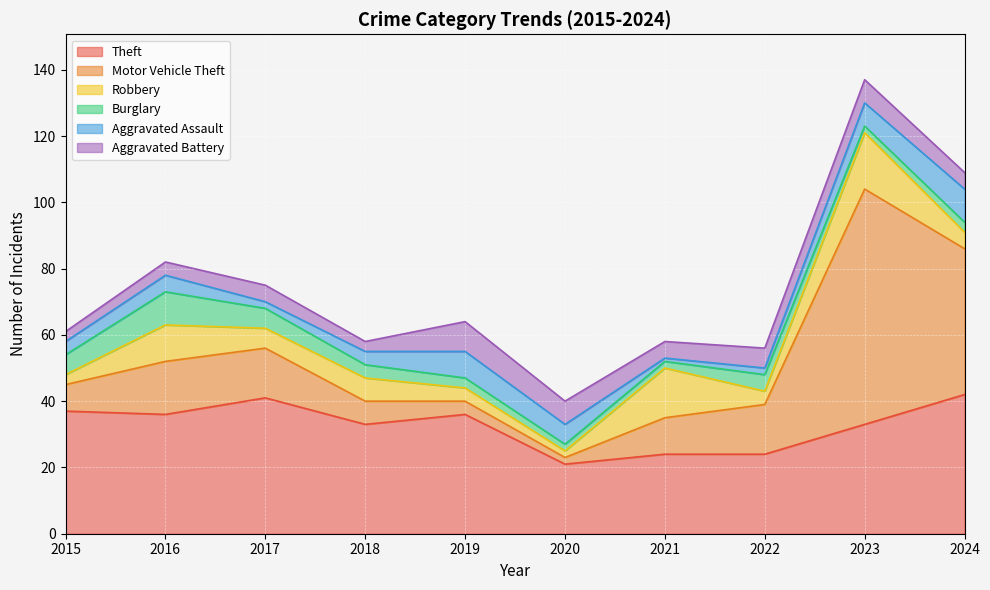

How many data points does each series have?

10